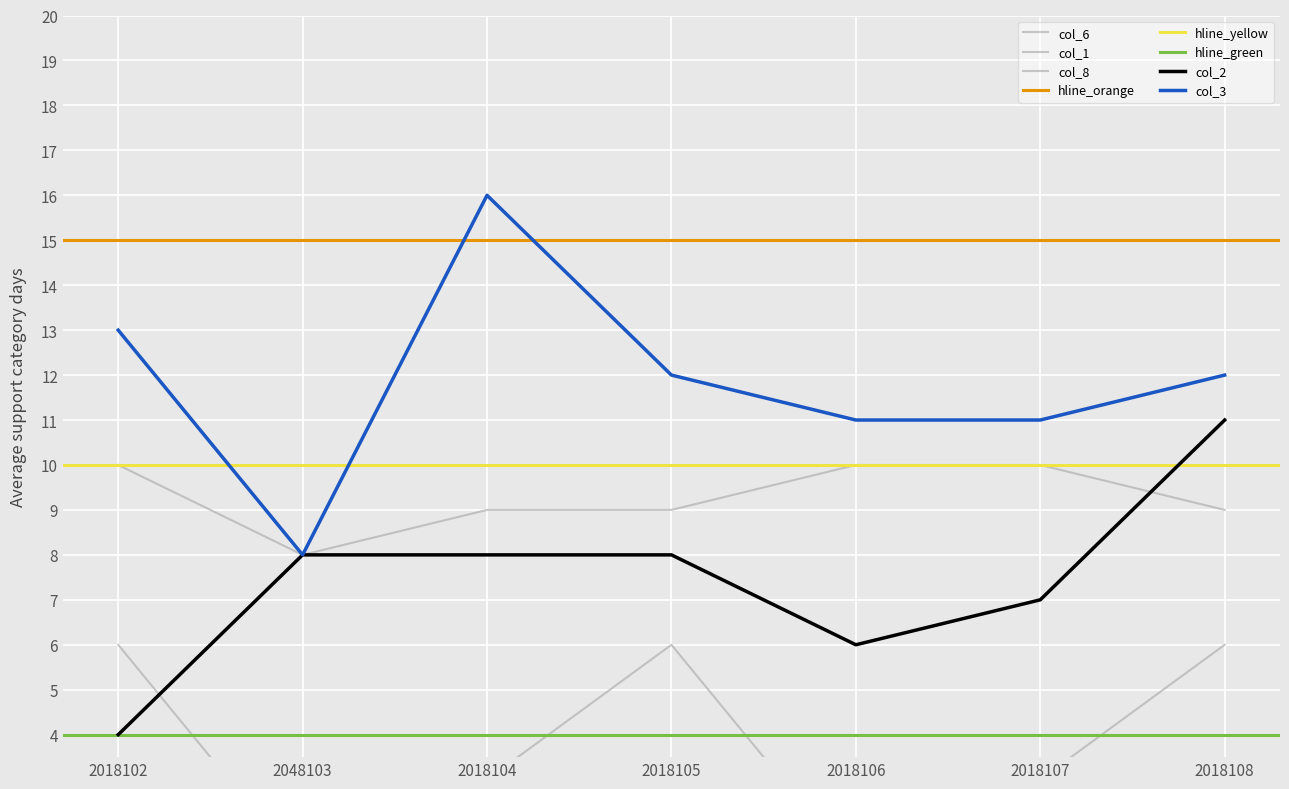

Where is col_3 nearest to the value 12?

2018105